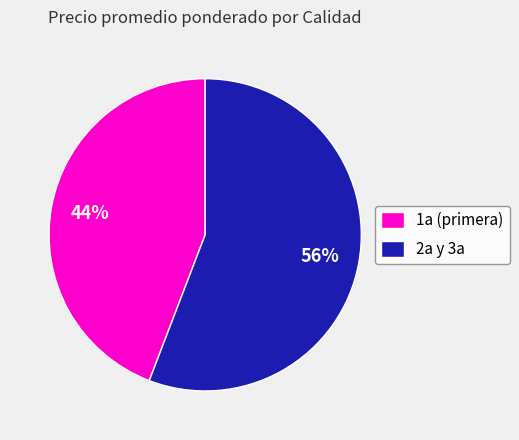

To the nearest percent, what percentage of the pie is 2a y 3a?

56%